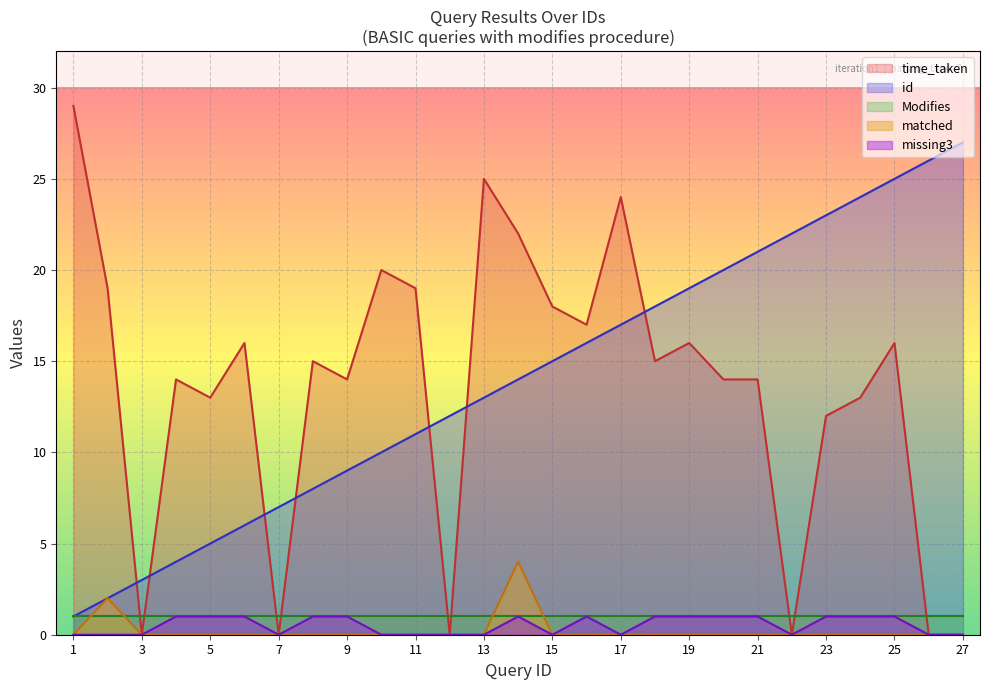

What is the value of the time_taken point at the 13th from the left?

25